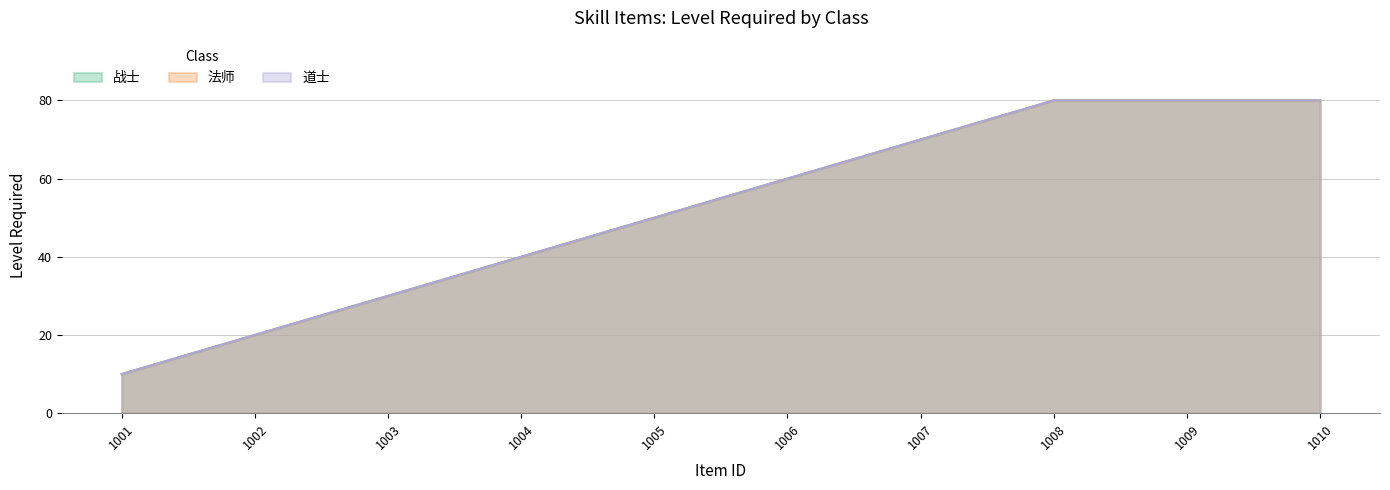

True or false: 道士 and 战士 cross at least once.

False